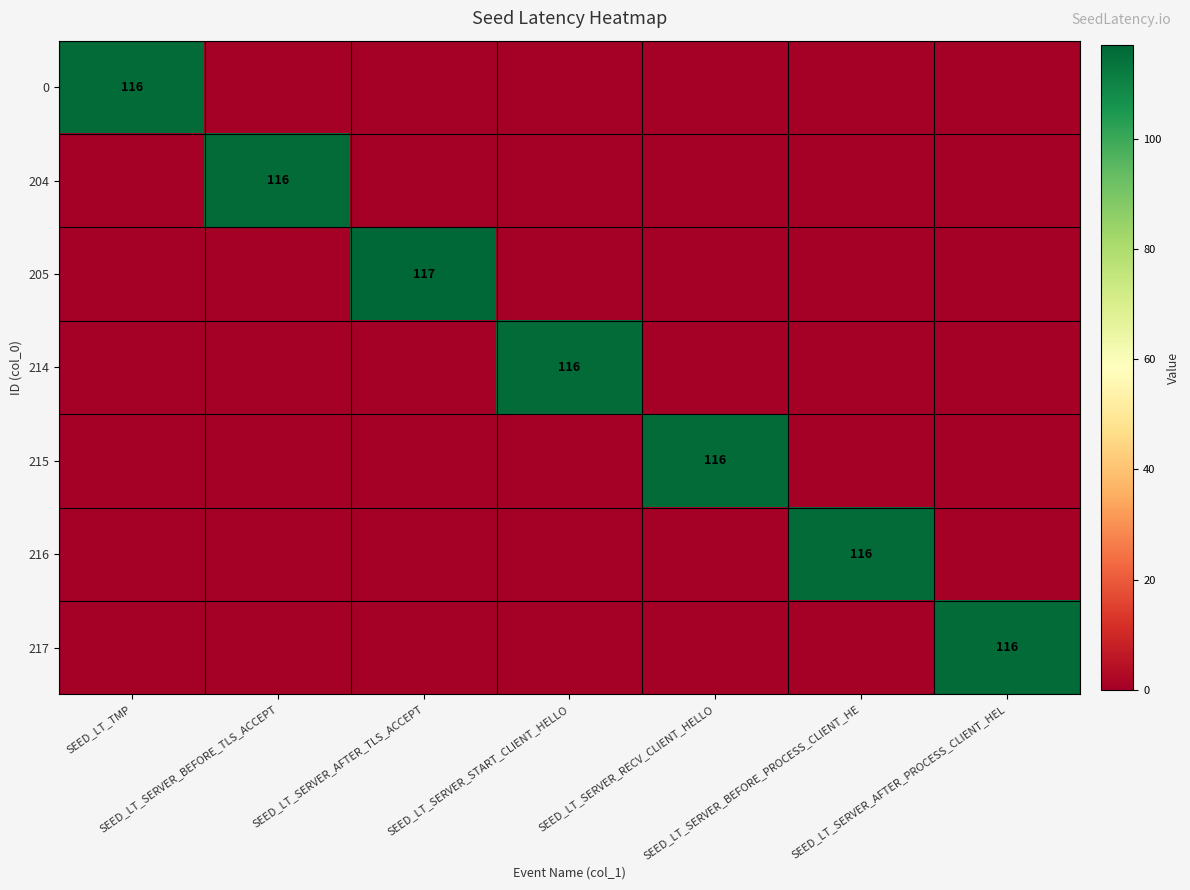

What is the spread (max minus min) of values at SEED_LT_SERVER_START_CLIENT_HELLO?

116